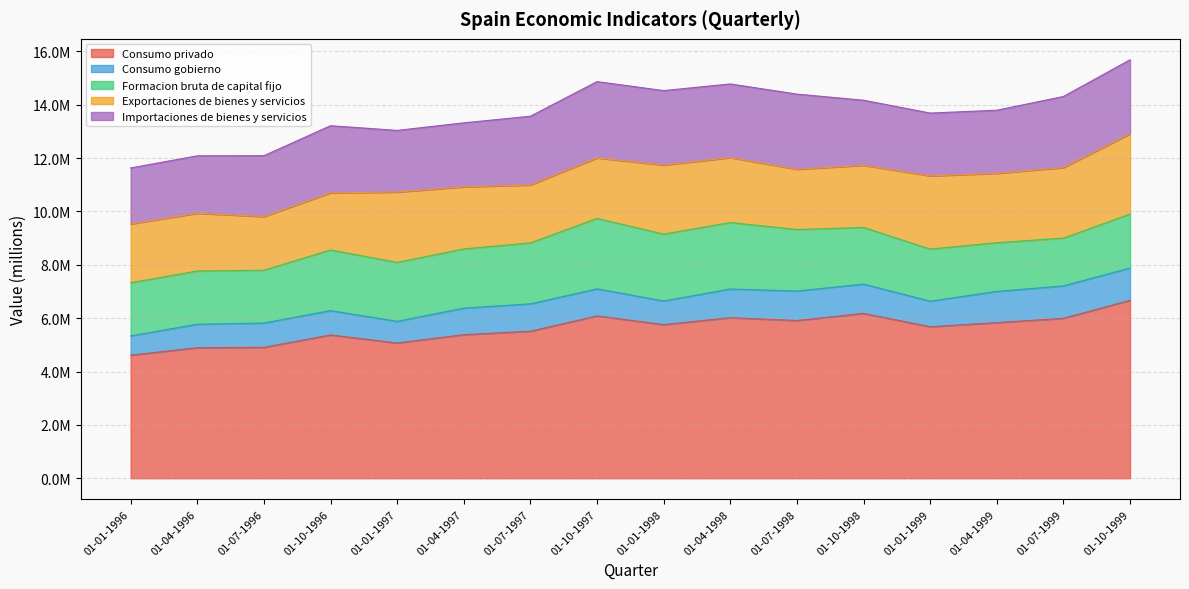

At which category does Consumo gobierno reach its first local peak?

01-10-1996